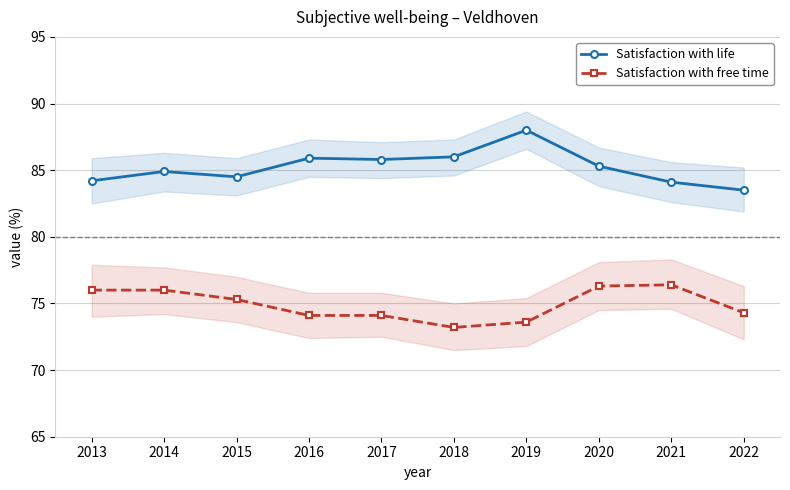

What is the total value across all series at 2020?

161.6